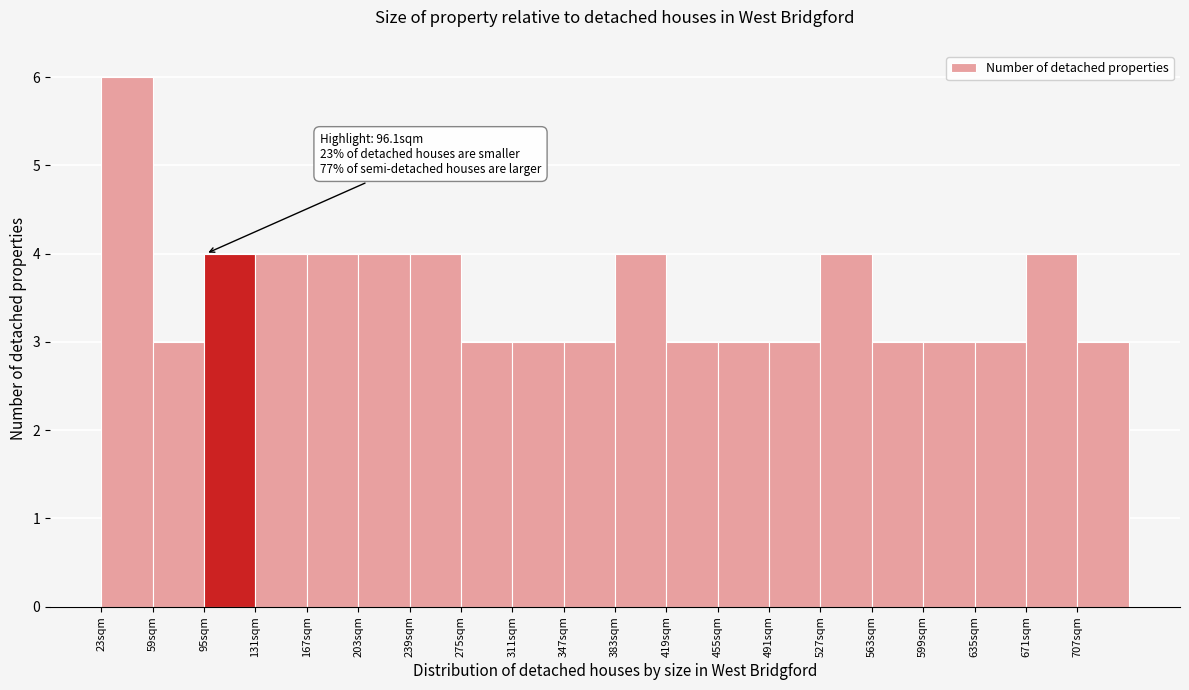

Over which range of the x-axis is the bar tallest?

23 to 59